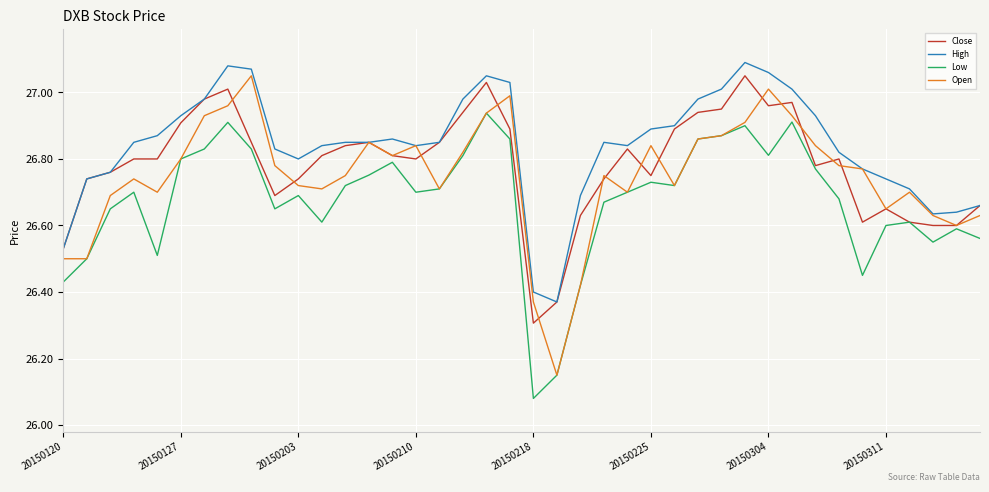

True or false: Low and High intersect in this chart.

False